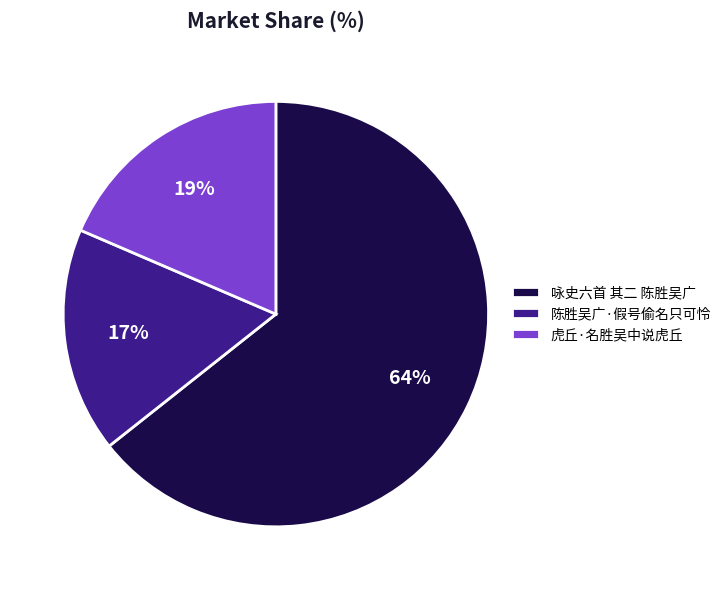

Does any single category account for the majority?

Yes